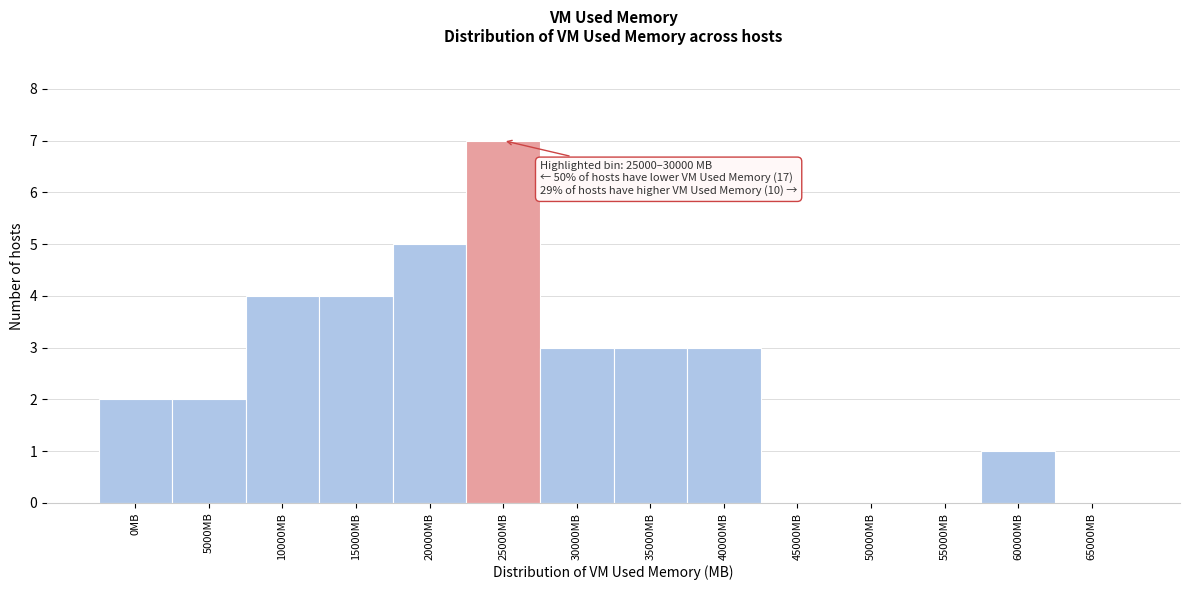

Reading right to left, what are all the values shown in this chart?

65000MB=0	60000MB=1	55000MB=0	50000MB=0	45000MB=0	40000MB=3	35000MB=3	30000MB=3	25000MB=7	20000MB=5	15000MB=4	10000MB=4	5000MB=2	0MB=2